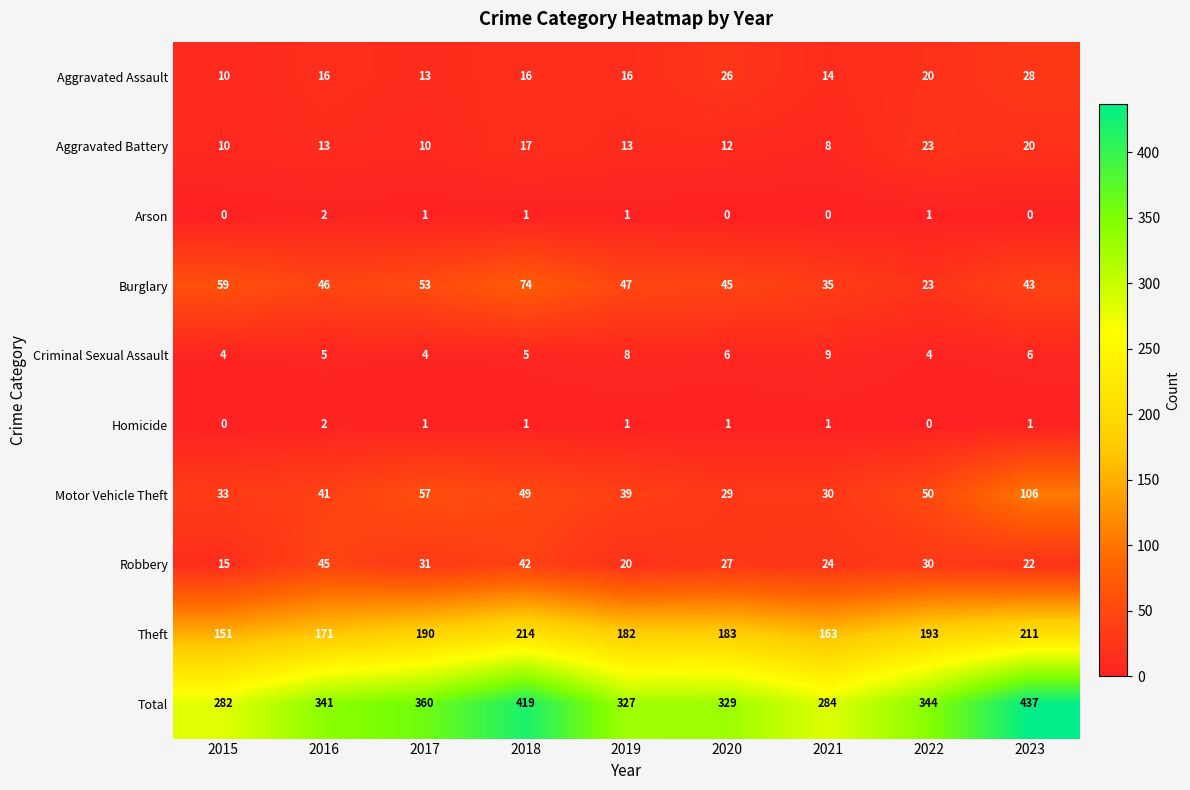

Is it true that Theft equals 151 at 2015?

True